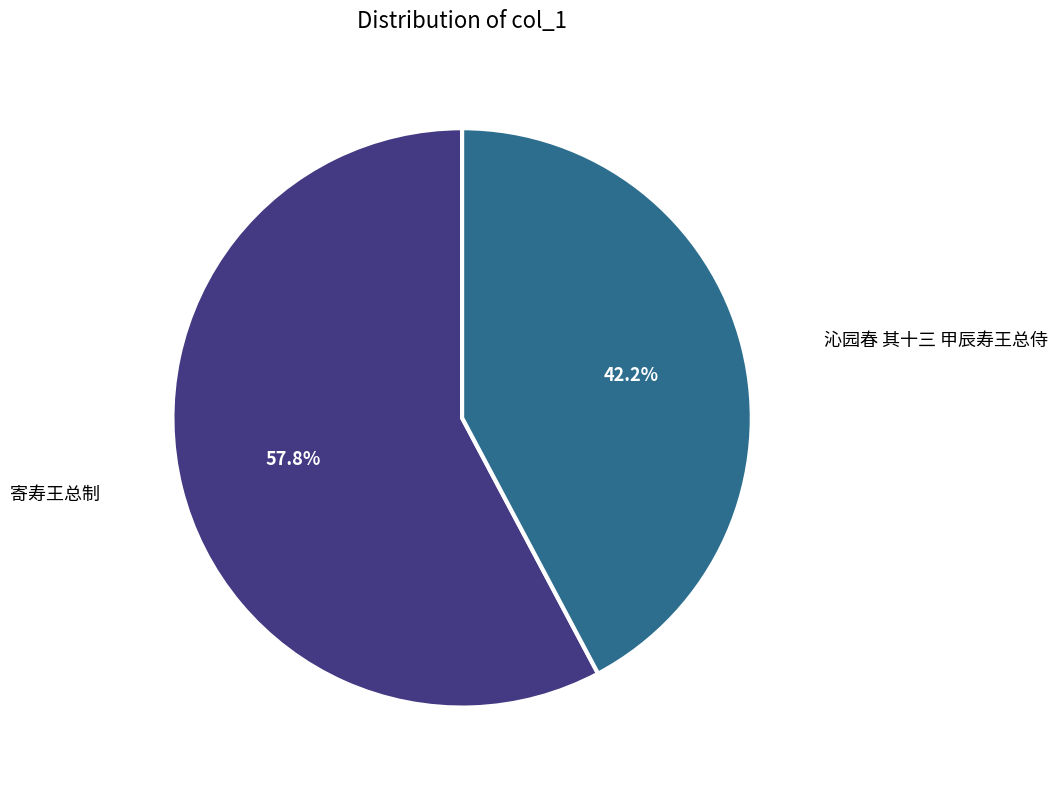

Is there a majority slice in this chart?

Yes